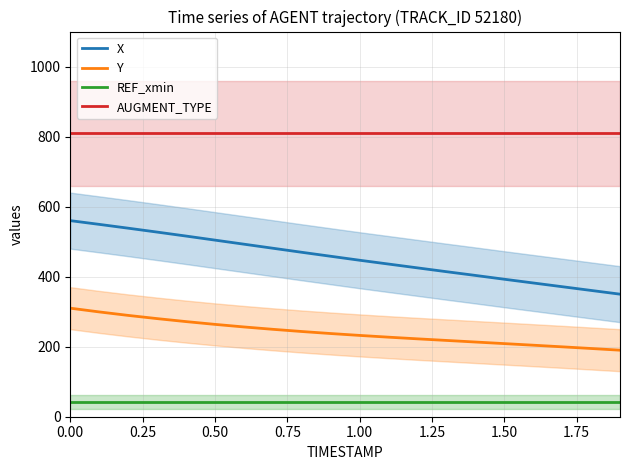

What is the highest value of the Y series?

310.0